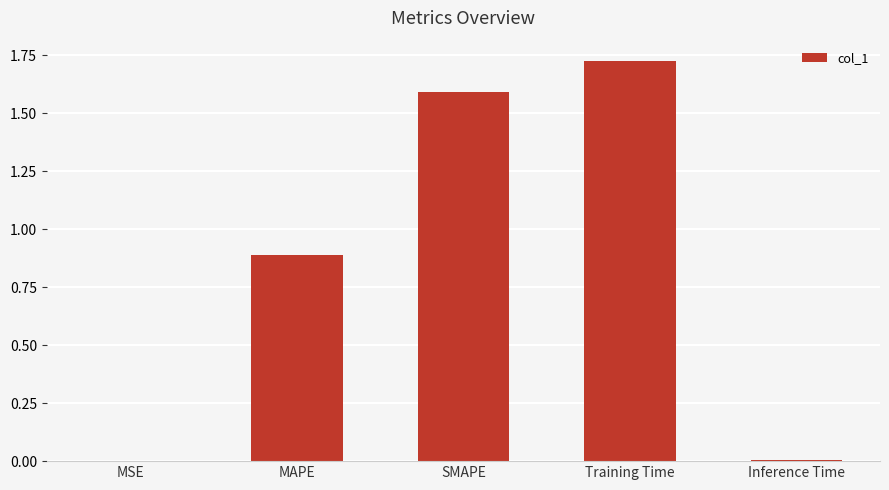

Read the value at SMAPE.

1.6